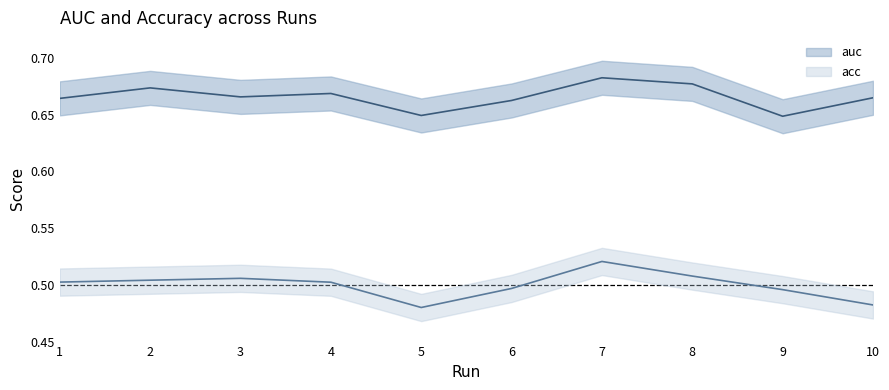

What is the value of the auc point at the 5th from the left?

0.6